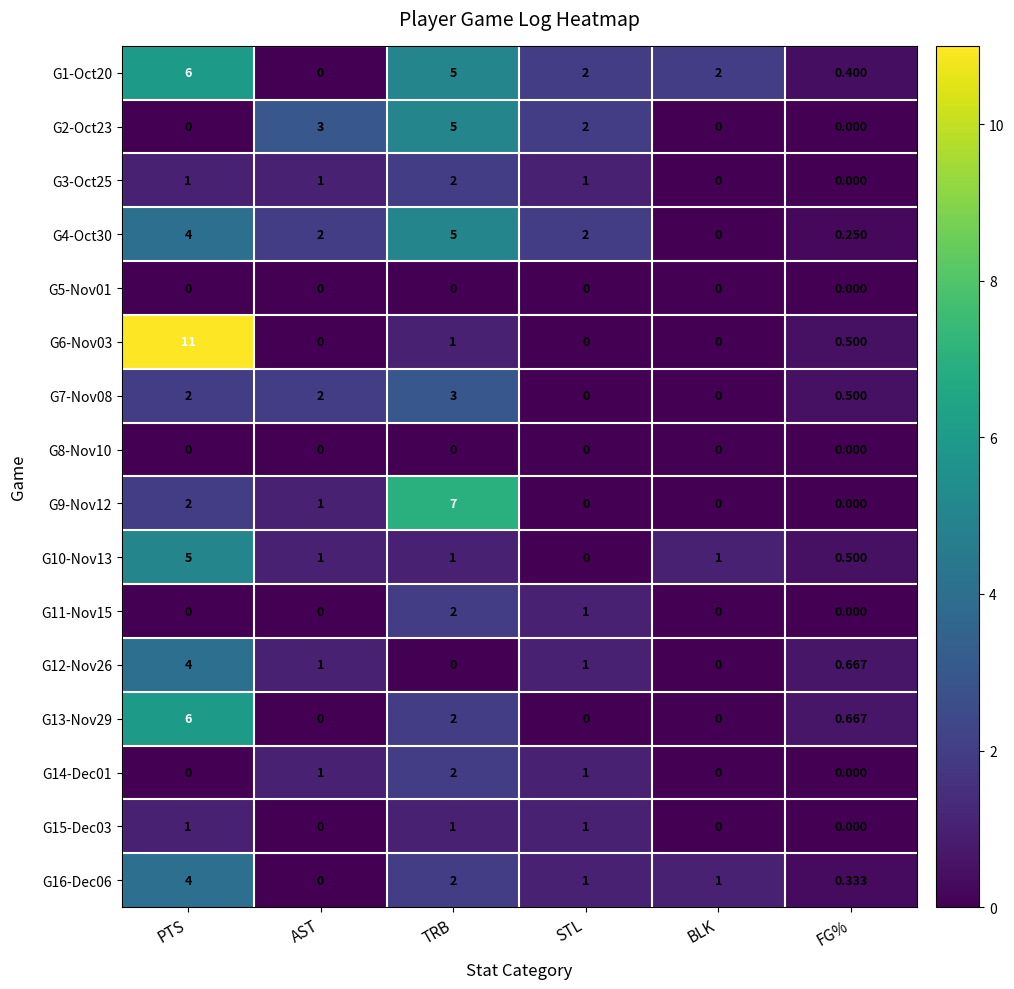

How many distinct data groups are displayed?

16